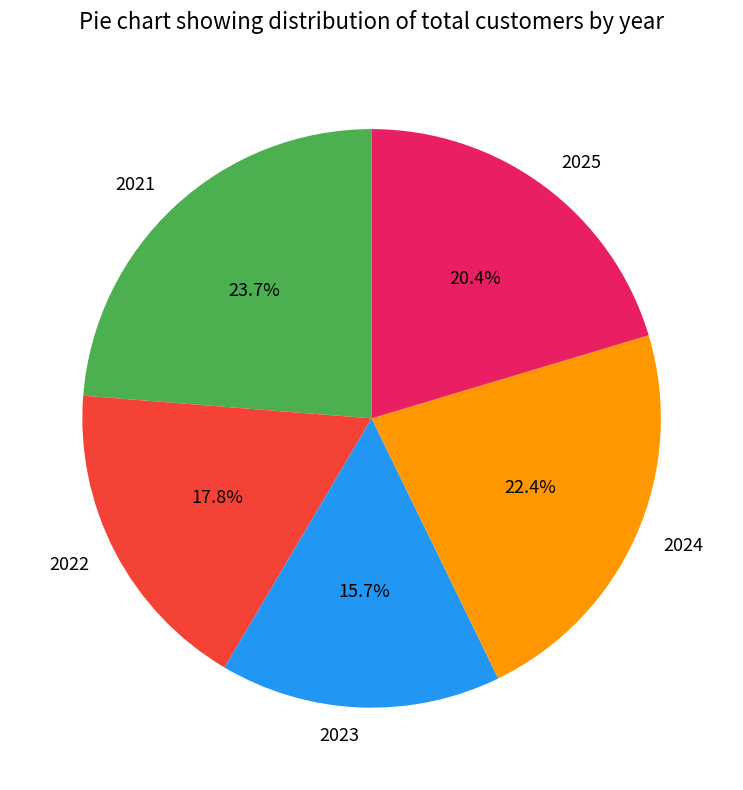

How many slices are in this pie chart?

5